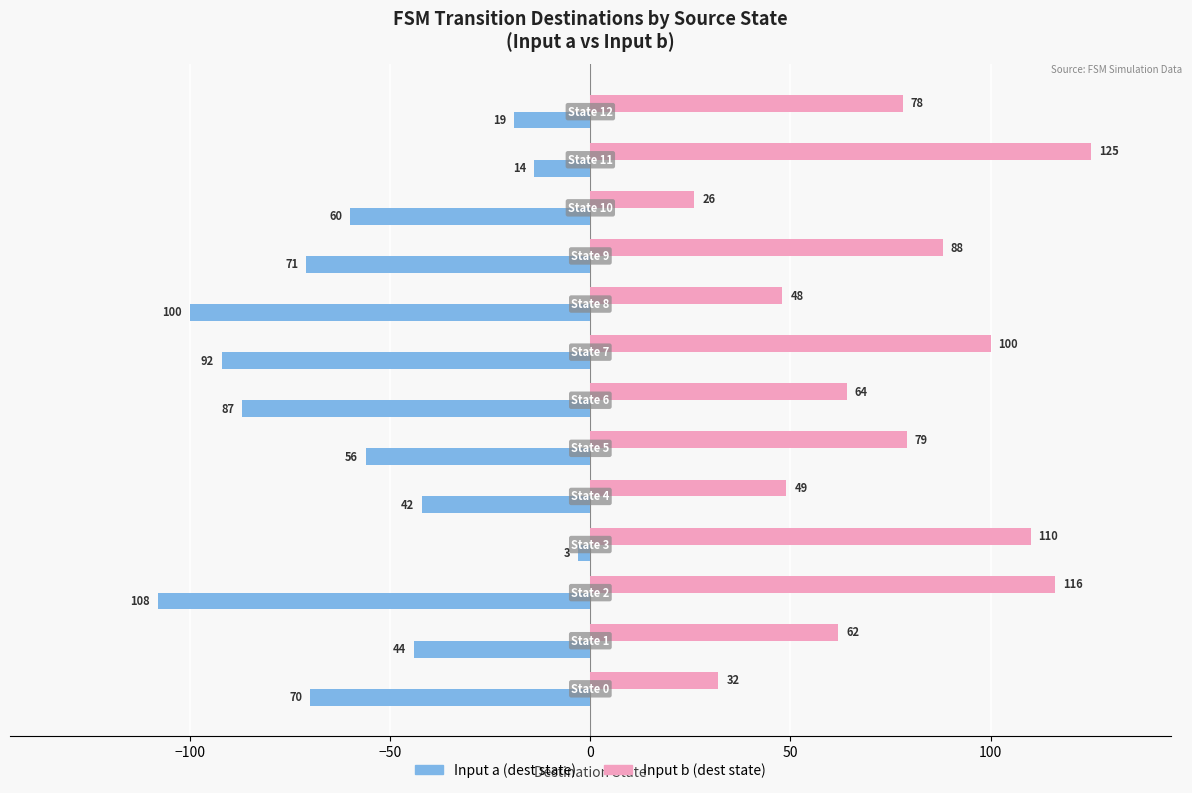

Which series has the largest total across all categories?

Input b (dest state)